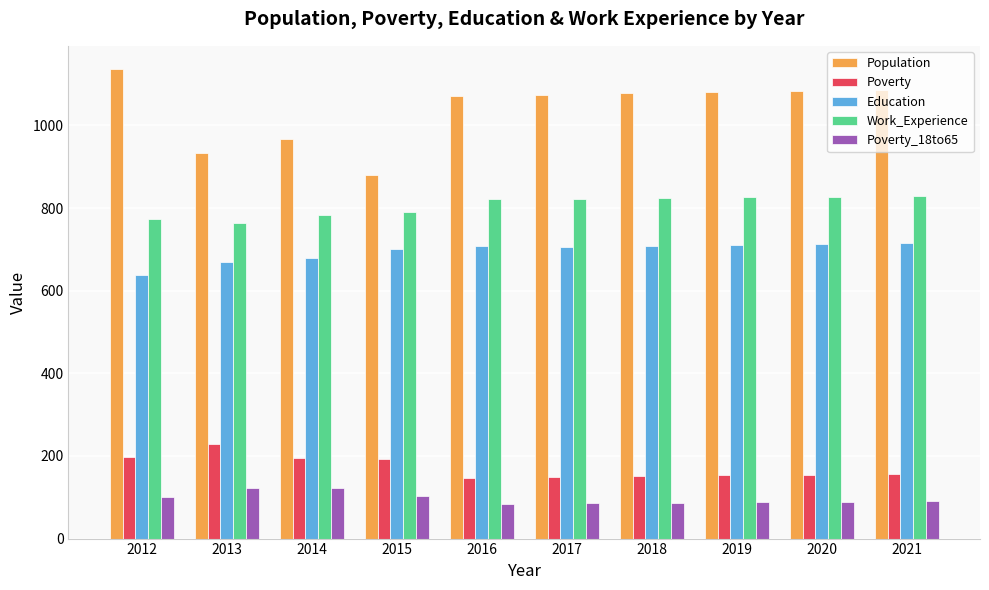

What is the spread (max minus min) of values at 2018?

992